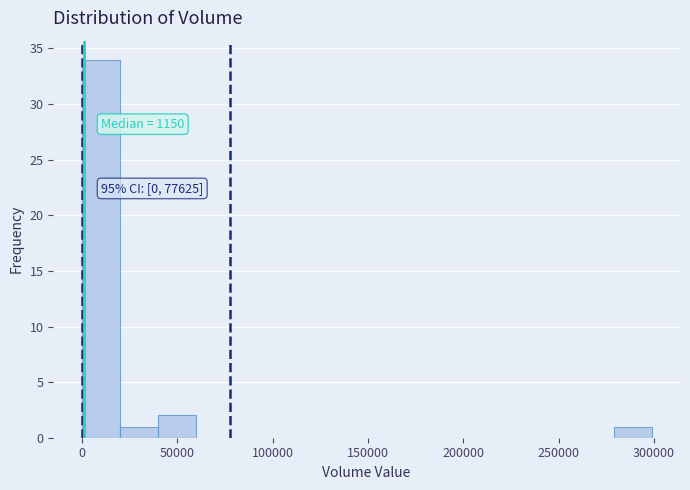

Around what value on the x-axis is the tallest bar? Give the approximate position of its centre, as read against the axis.

10000